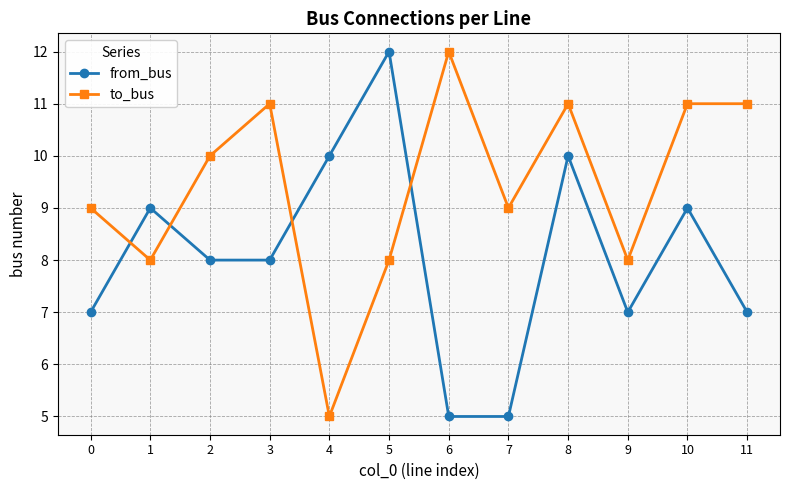

What is the maximum value for to_bus?

12